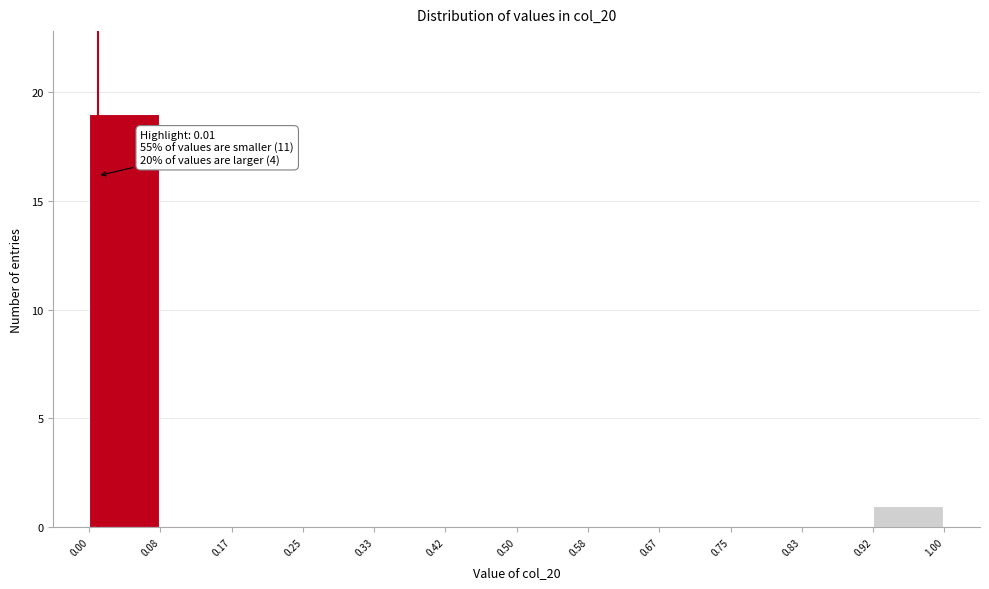

Over which range of the x-axis is the bar tallest?

0.00 to 0.08